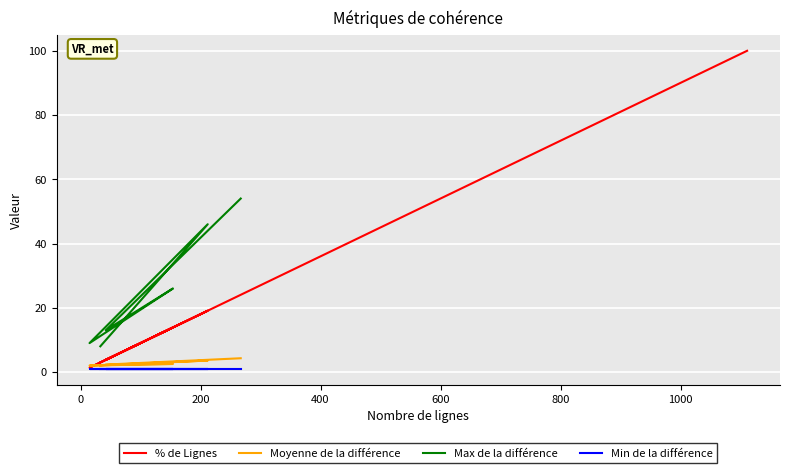

Count the number of categories in the chart.

8